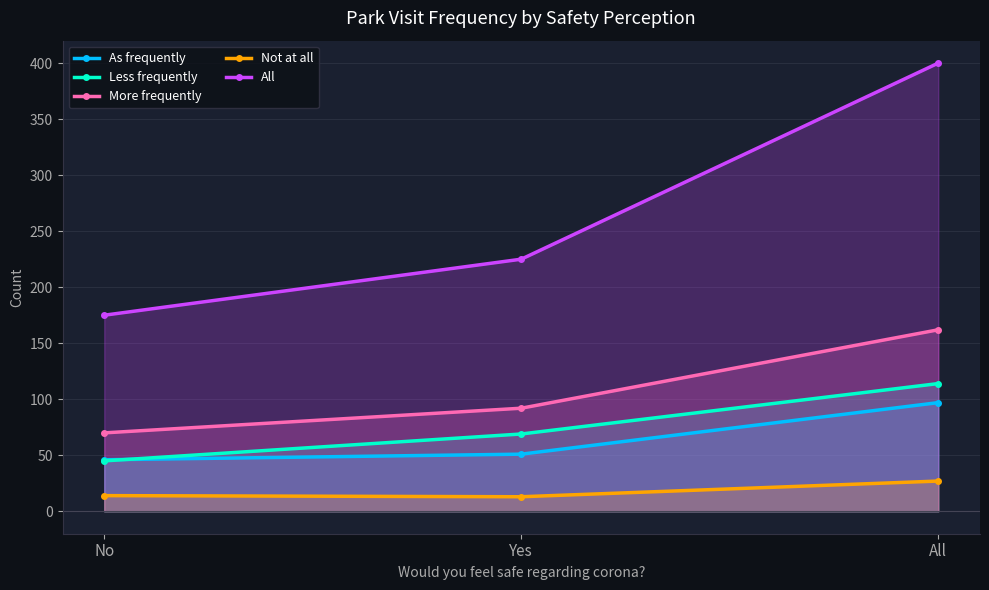

At which label is More frequently closest to 116?

Yes